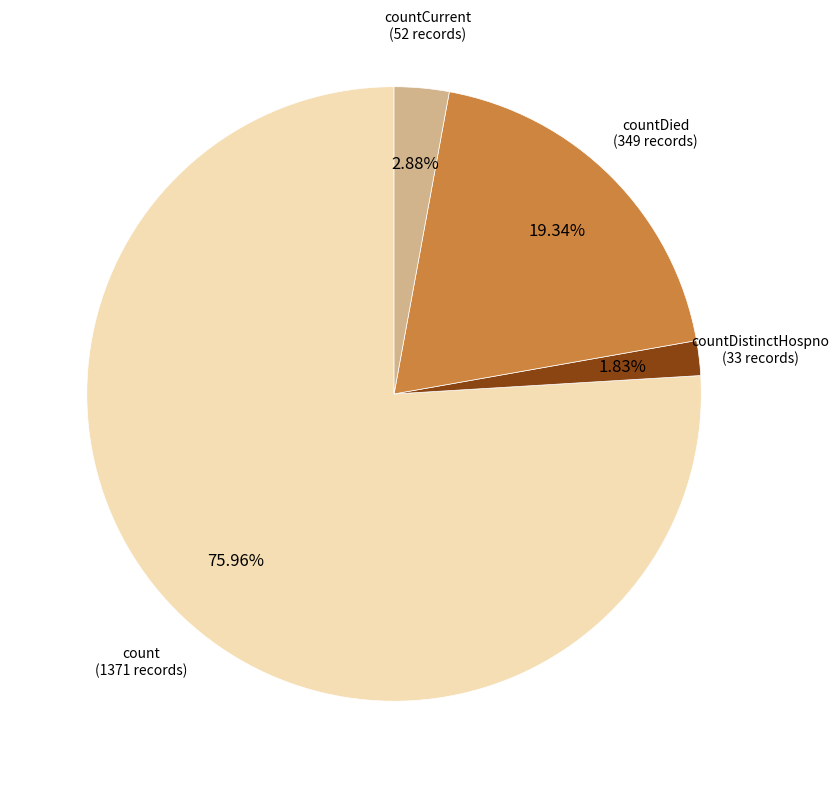

Is there any slice that represents more than half of the pie?

Yes